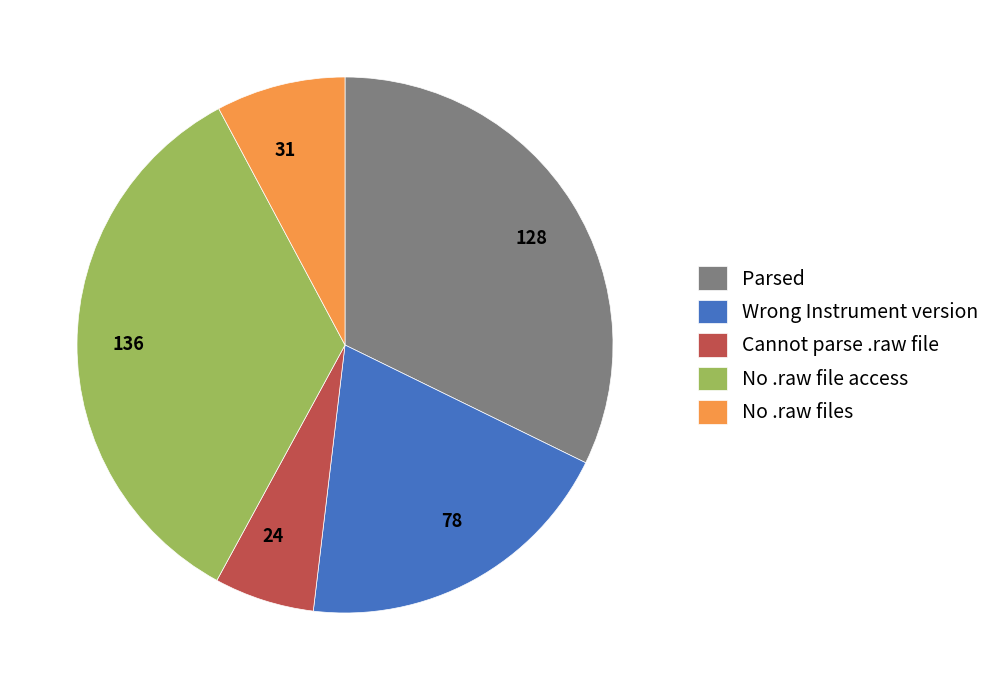

How many segments does this pie chart have?

5